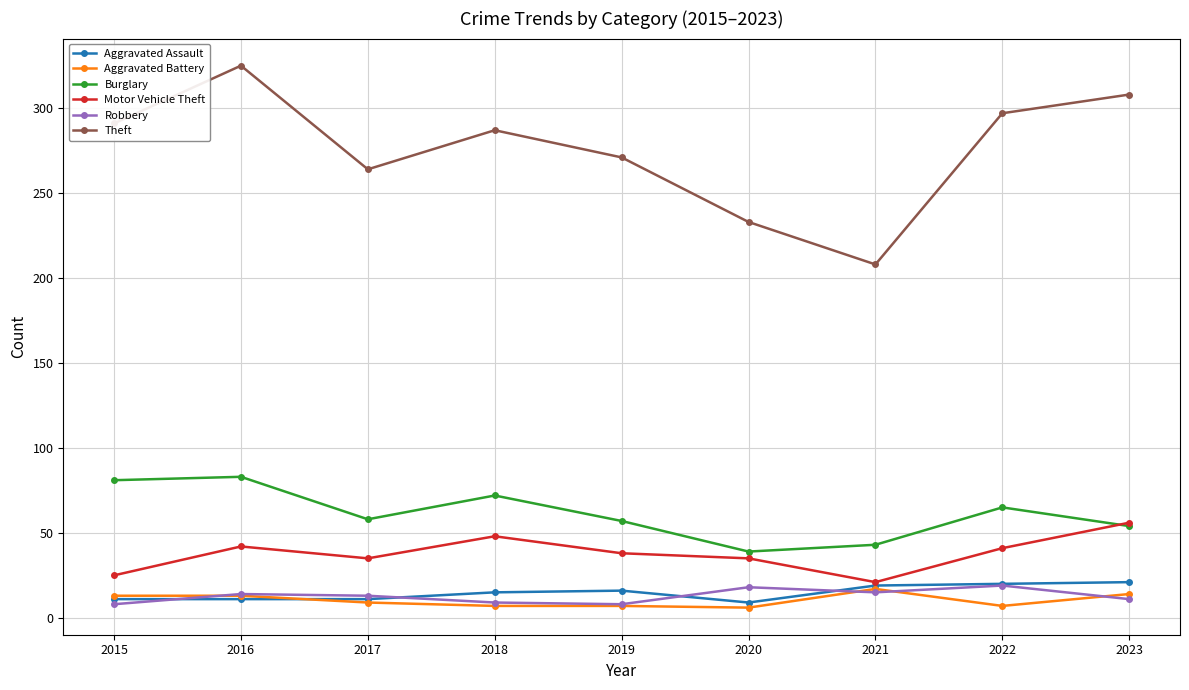

True or false: Motor Vehicle Theft and Theft intersect in this chart.

False